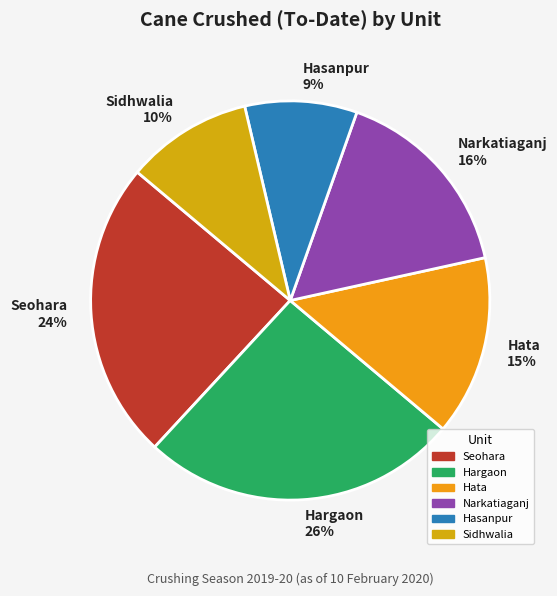

Do Sidhwalia 10% and Hata 15% together represent more than half of the pie?

No